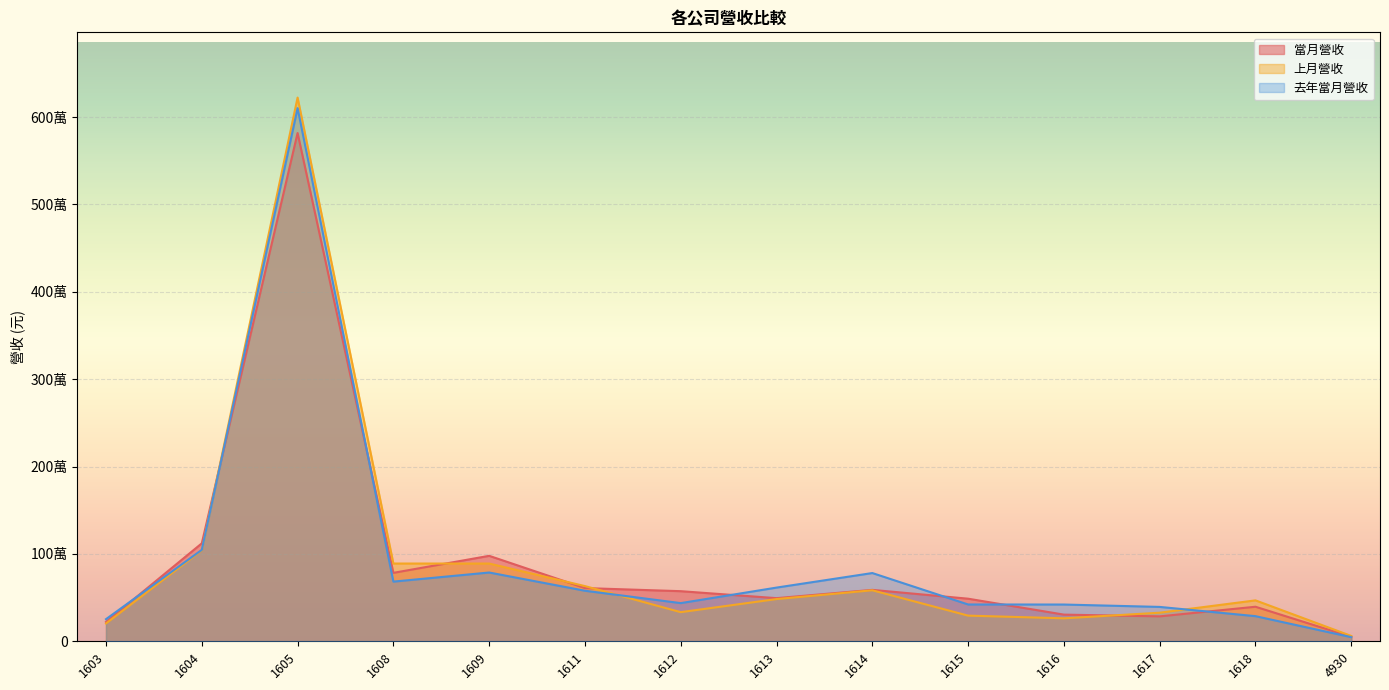

How many data points does each series have?

14